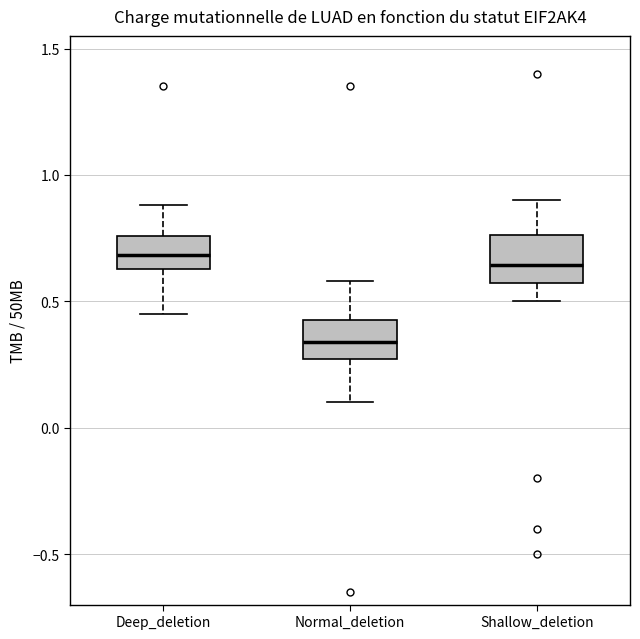

Reading left to right, transcribe this box plot: for each box, give where its median line is, the range the box spans, and where its two whiskers end, as read against the y-axis. The values are not printed on the chart, so give them approximately, as read against the axis.

Deep_deletion: median 0.70, box 0.65 to 0.75, whiskers 0.45 to 0.90
Normal_deletion: median 0.35, box 0.25 to 0.45, whiskers 0.10 to 0.60
Shallow_deletion: median 0.65, box 0.55 to 0.75, whiskers 0.50 to 0.90